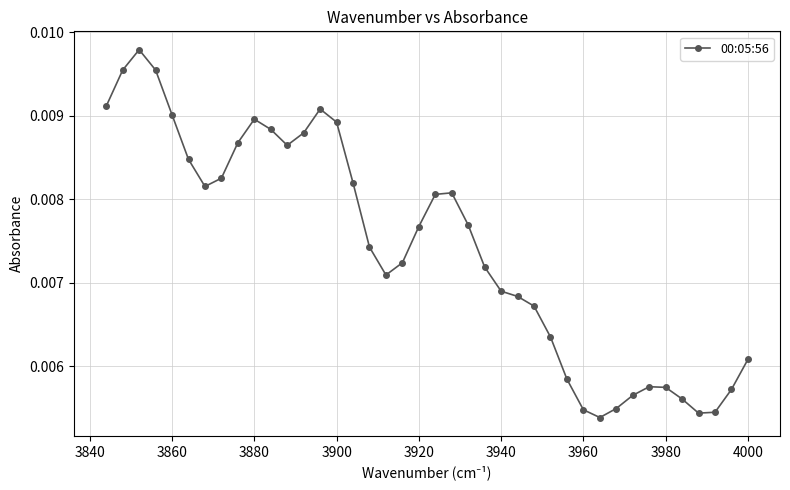

How many values are between 0 and 1?

40